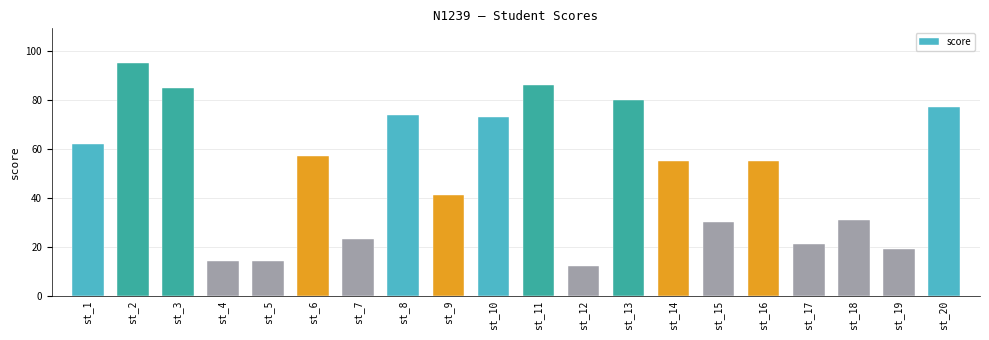

Which category has the lowest value across all series?

st_12